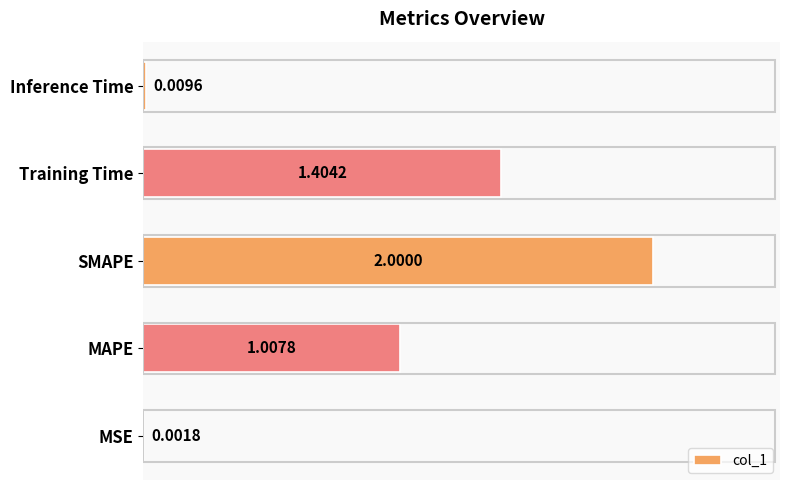

Where is the data nearest to the value 1?

MAPE